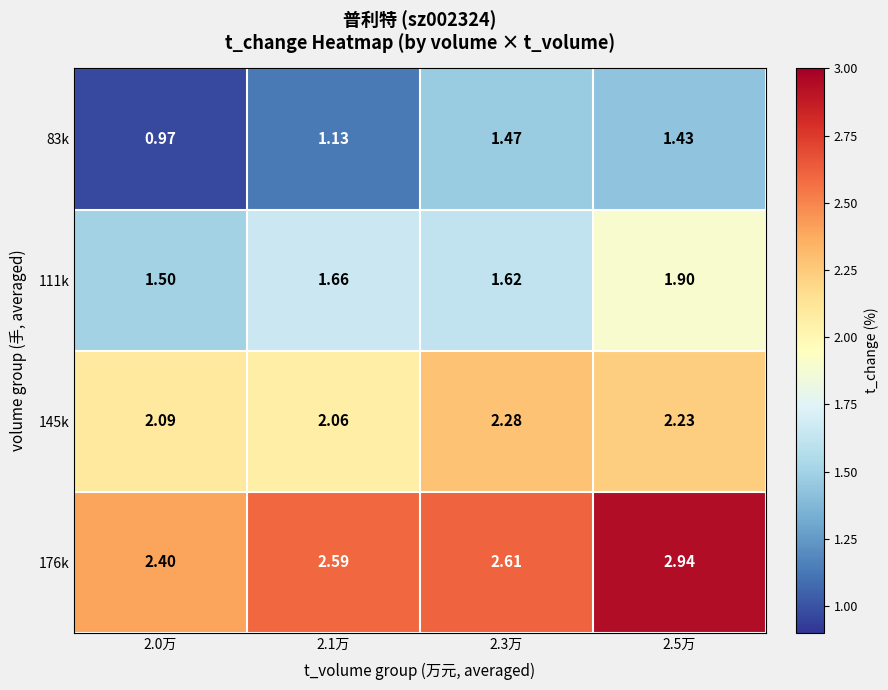

Is the value of 176k at 2.1万 greater than the value of 145k at 2.1万?

Yes